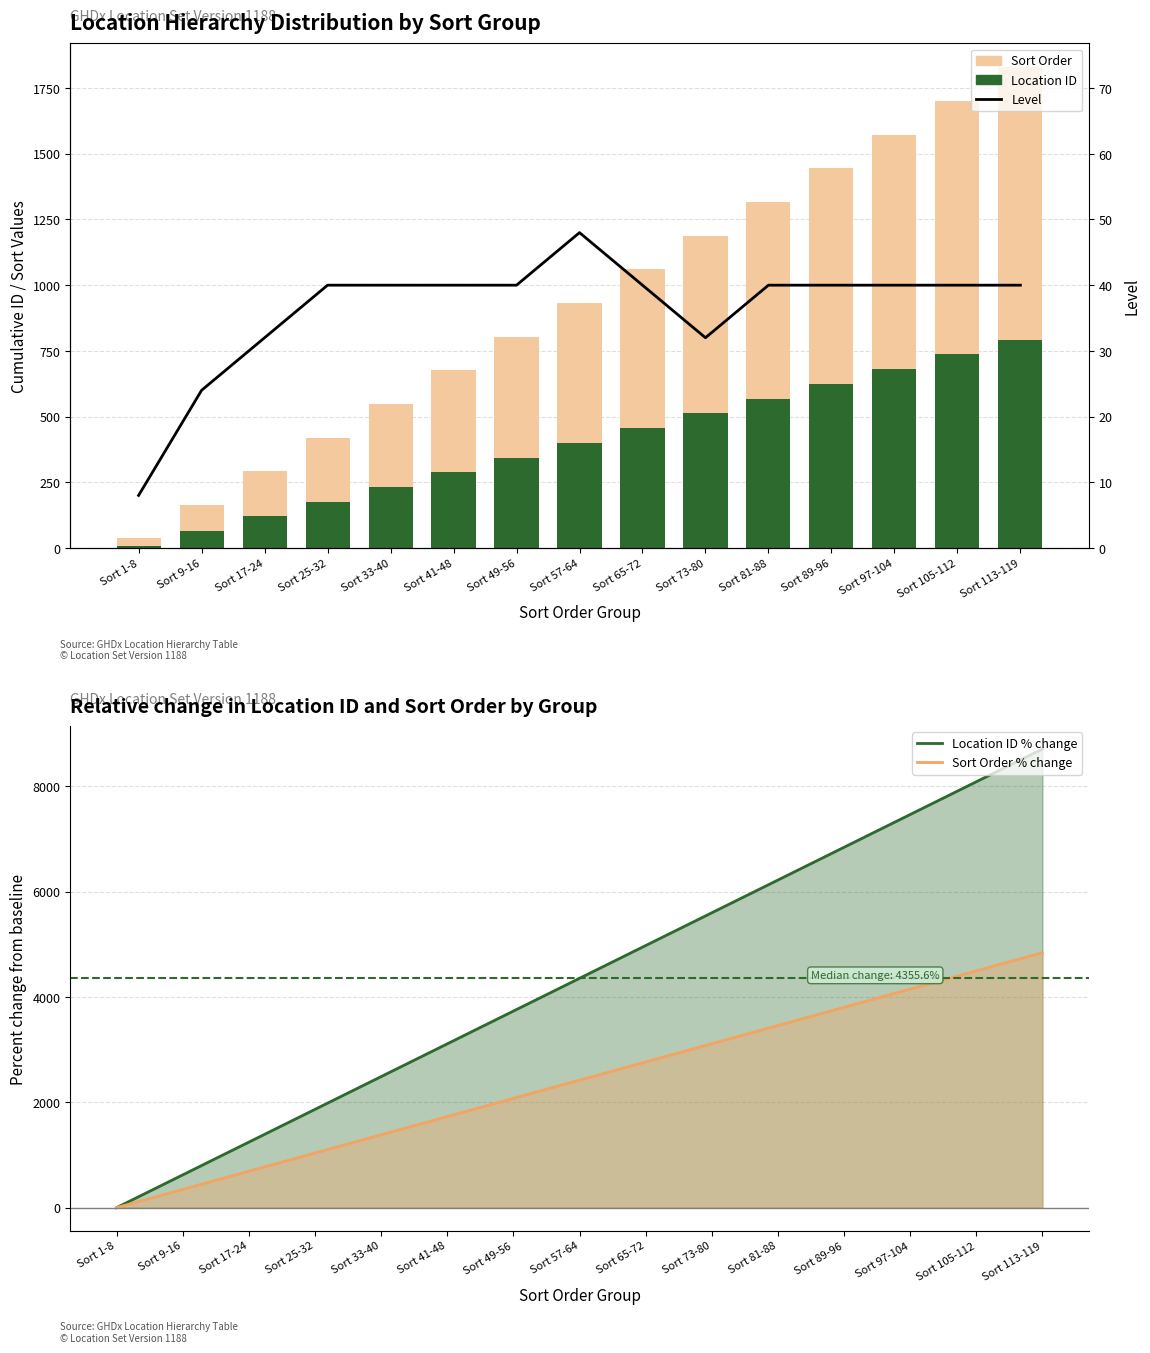

What is the difference between the maximum and second lowest values in the Sort Order series?

728